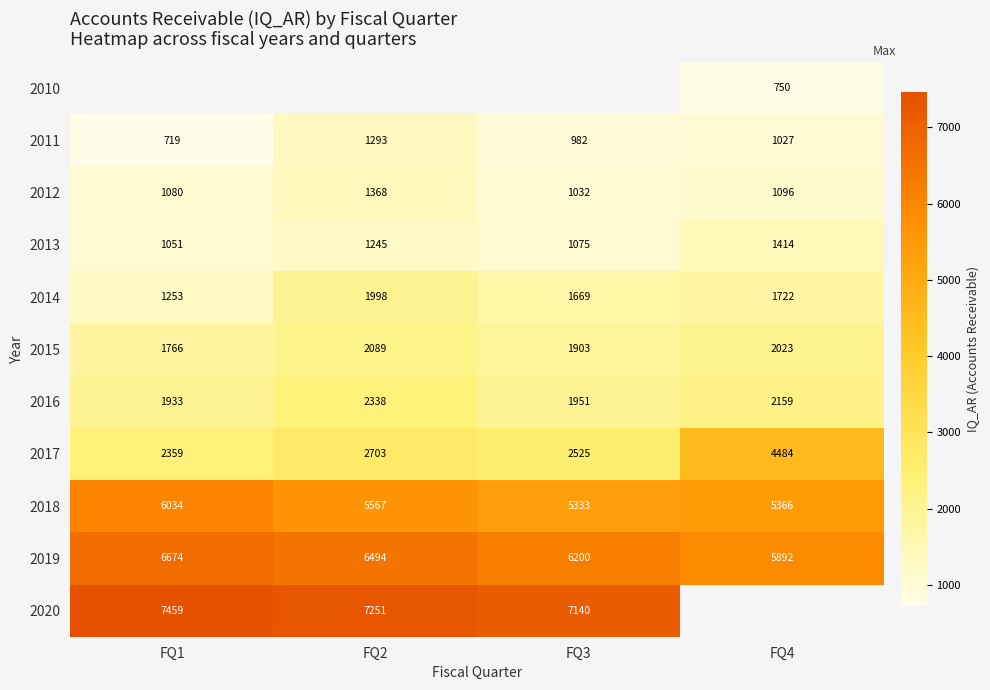

Is it true that 2016 equals 1055.2 at FQ2?

False